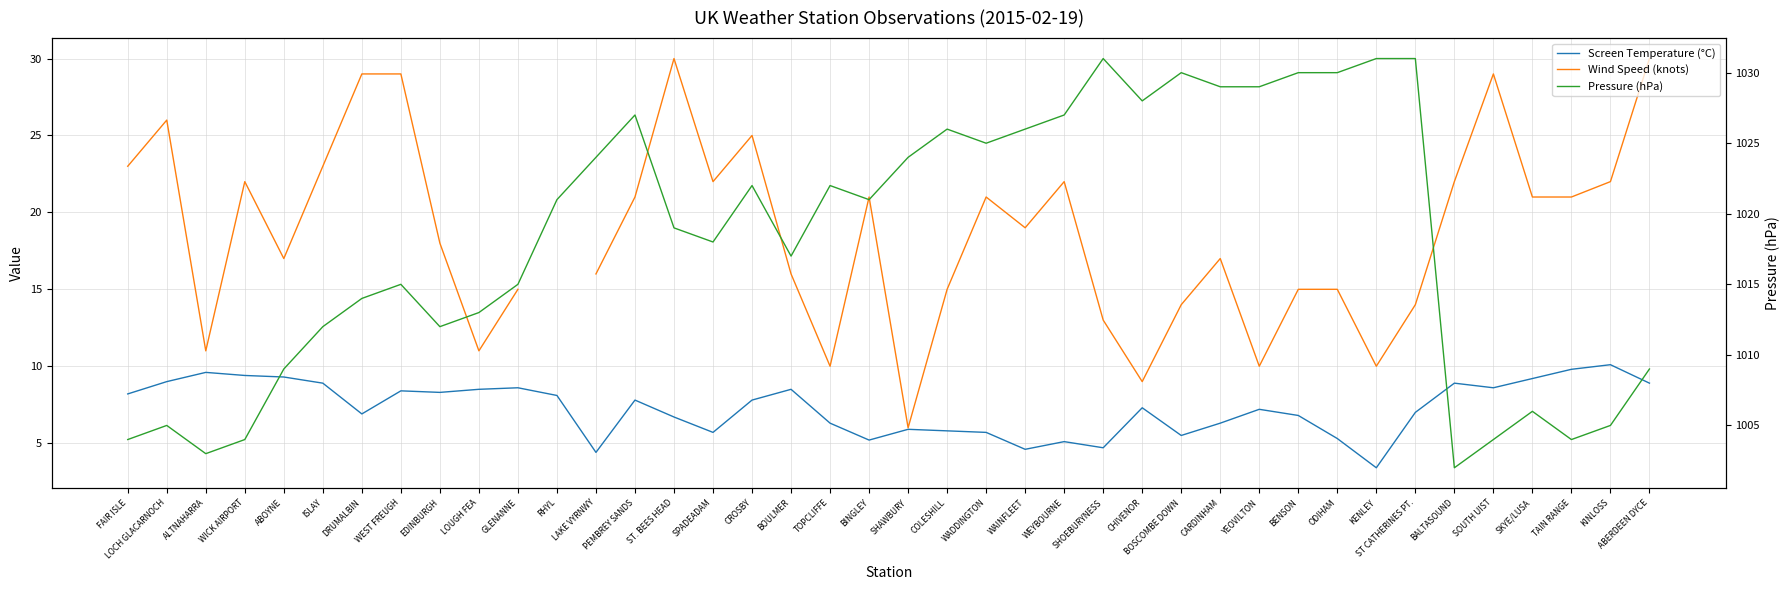

At which label does Pressure (hPa) first exceed 1021?

LAKE VYRNWY